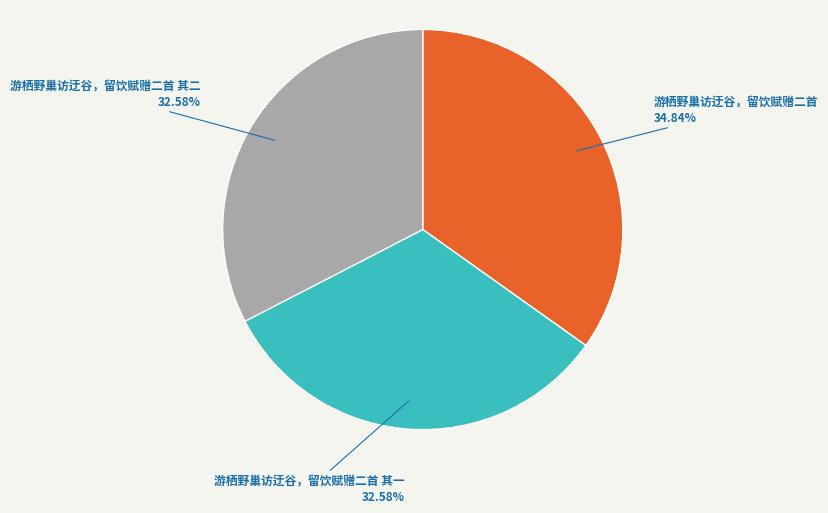

To the nearest percent, what percentage of the pie is 游栖野巢访迂谷，留饮赋赠二首 其一?

33%